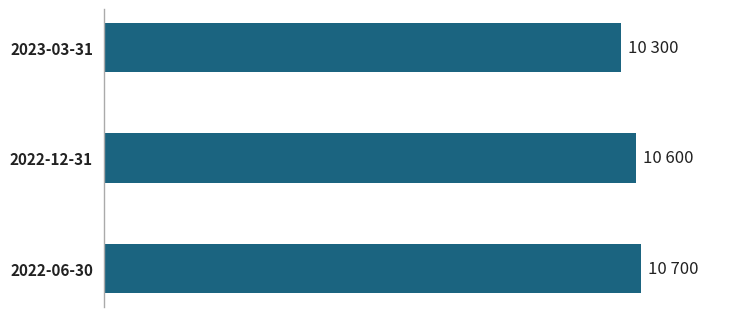

How many values are between 10300 and 10700?

3